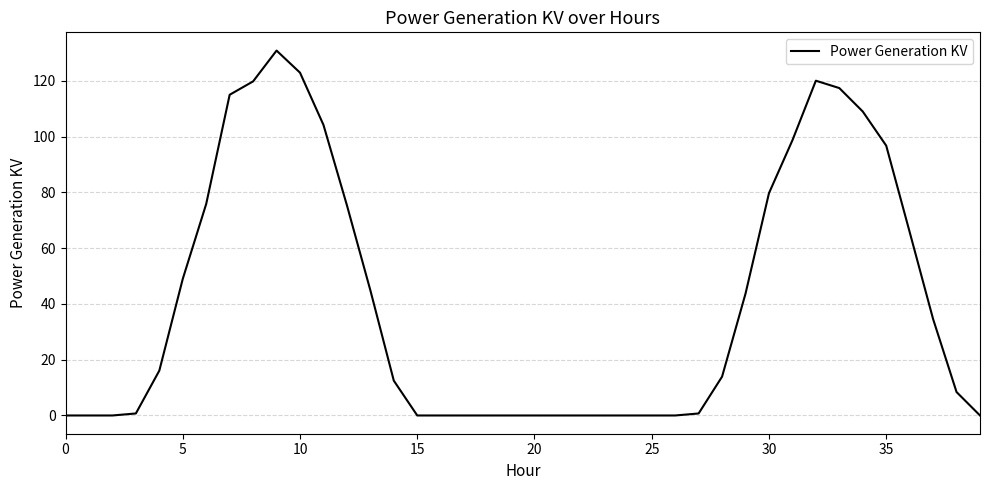

What is the maximum value shown in the chart?

130.8